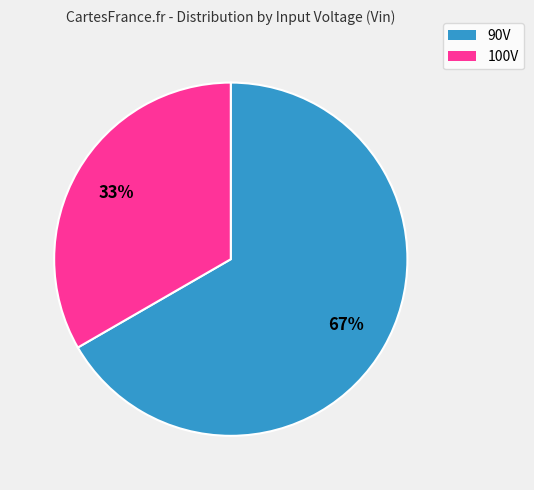

To the nearest percent, what is the average slice percentage?

50%